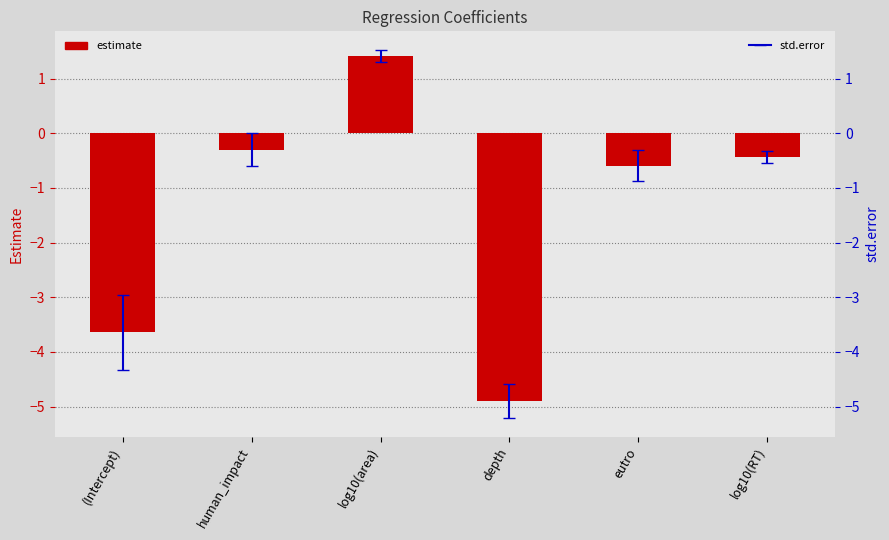

Reading left to right, list all the values displayed in this chart.

(Intercept)=-3.6	human_impact=-0.3	log10(area)=1.4	depth=-4.9	eutro=-0.6	log10(RT)=-0.4